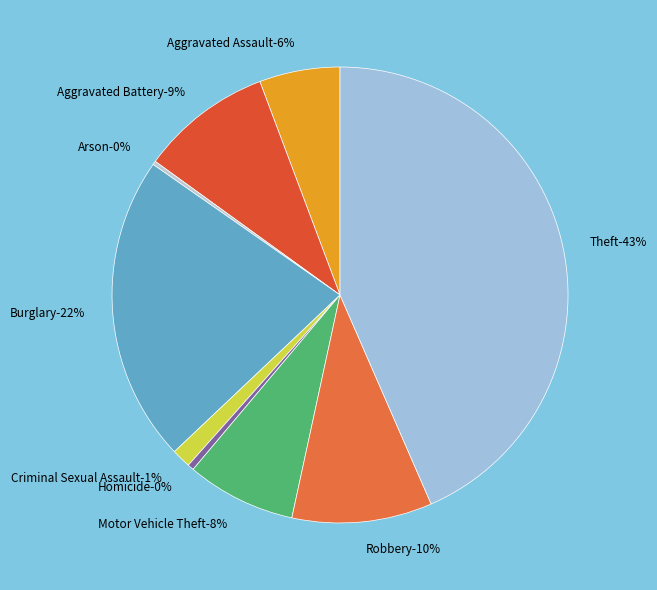

How many slices are in this pie chart?

9